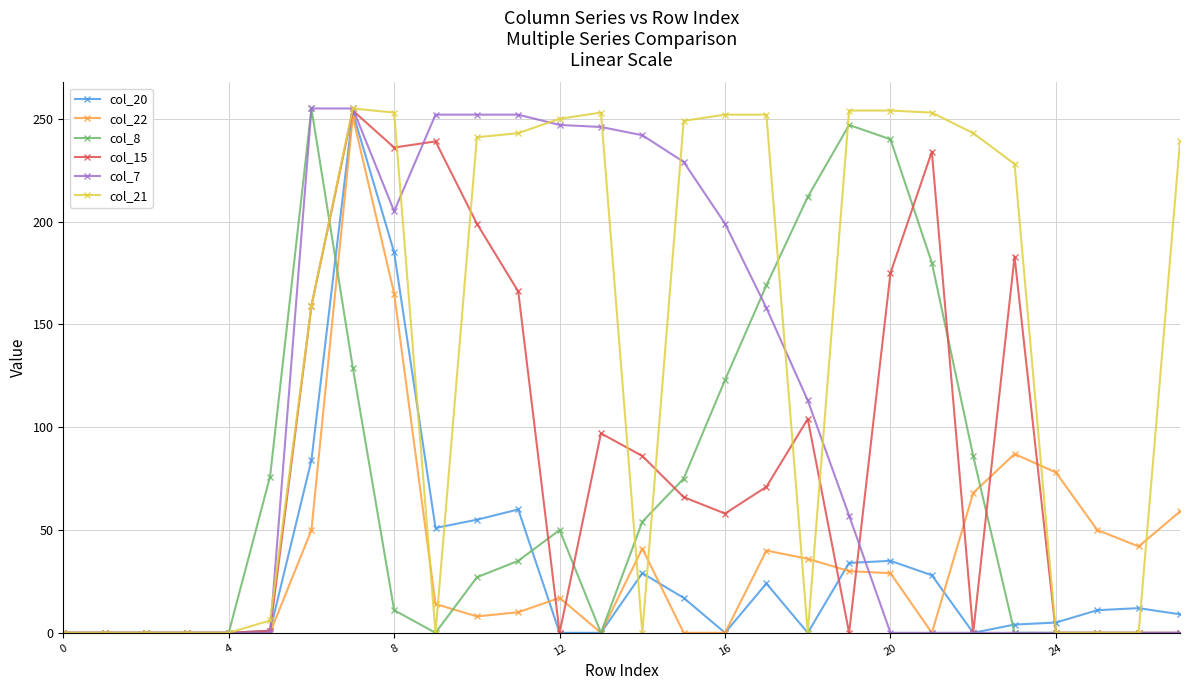

What is the greatest value displayed?

255